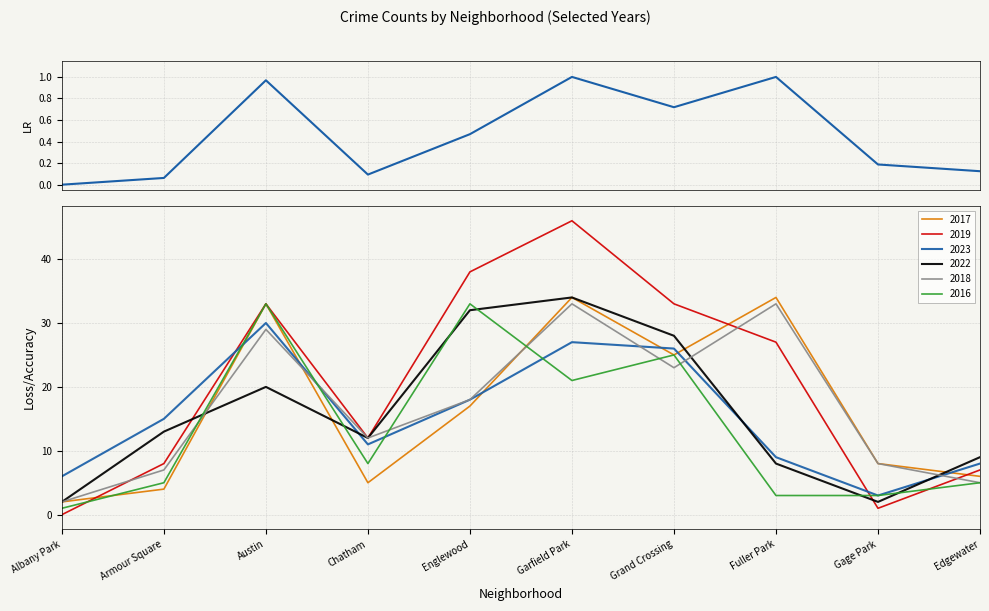

List the labels in order of value, largest first.

Garfield Park, Fuller Park, Austin, Grand Crossing, Englewood, Gage Park, Edgewater, Chatham, Armour Square, Albany Park